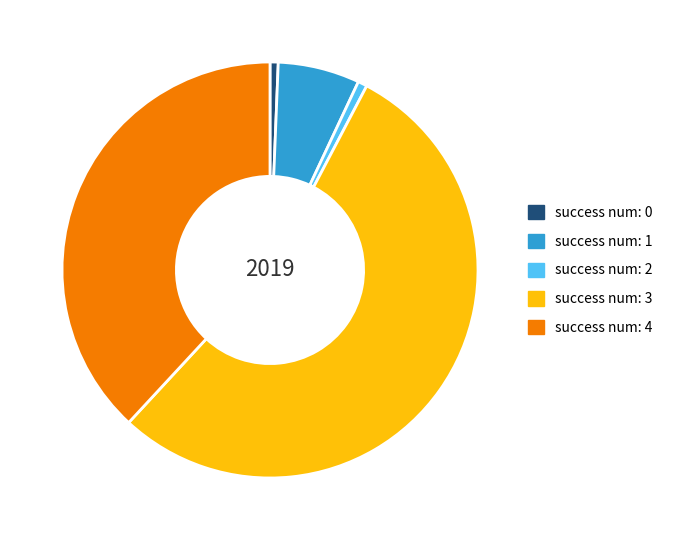

Which category has the biggest portion of the pie?

success num: 3